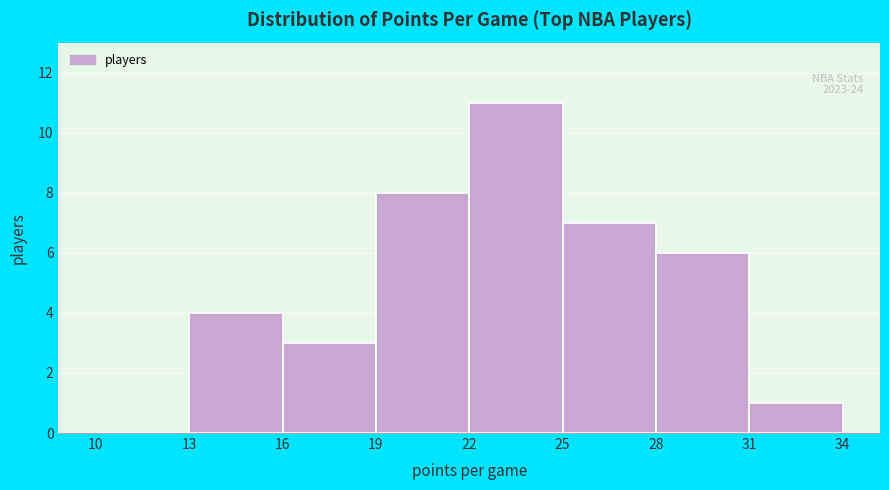

Over which range of the x-axis is the bar tallest?

22 to 25